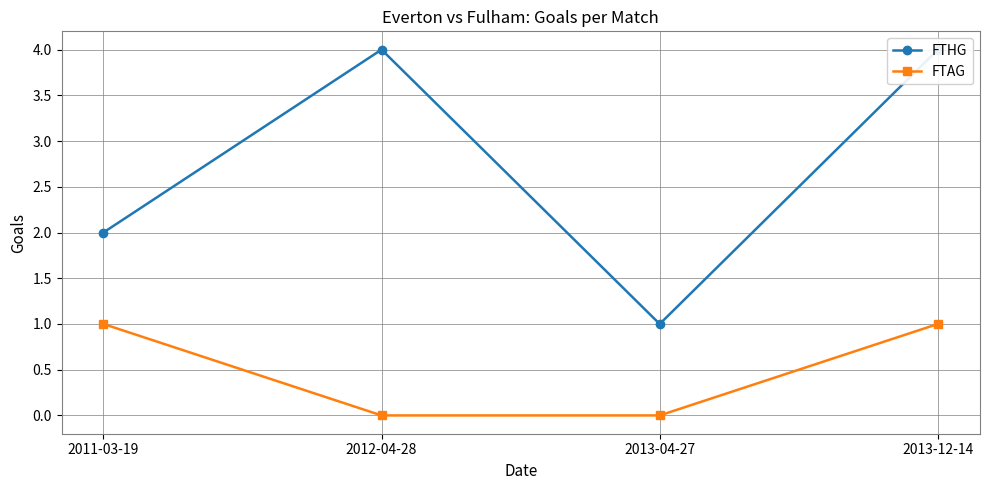

Where is FTAG nearest to the value 0?

2012-04-28